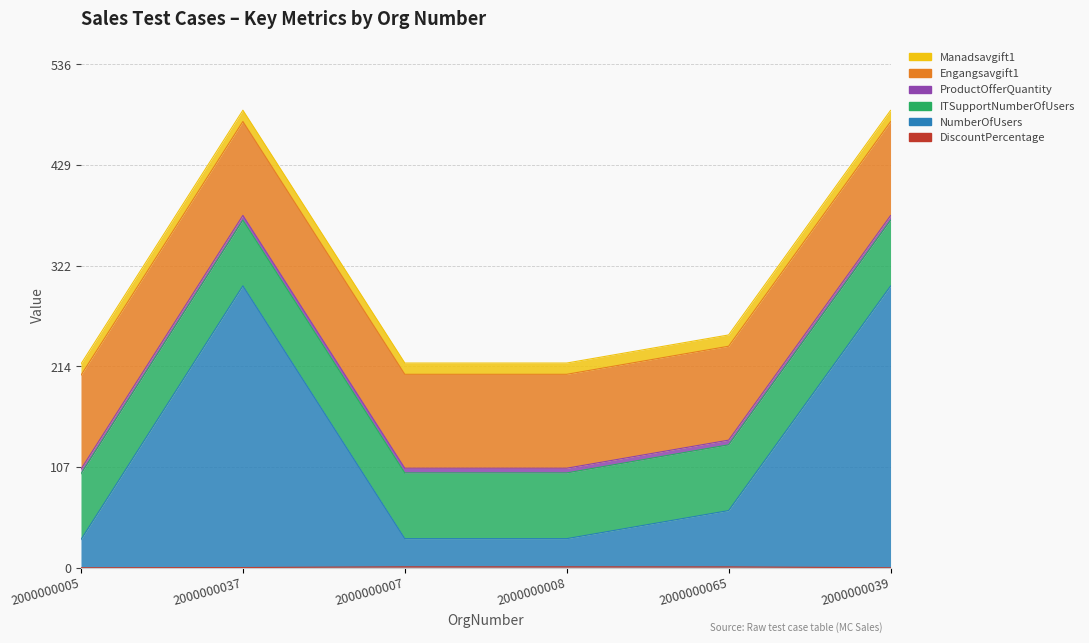

At how many categories does at least one series exceed 164?

2